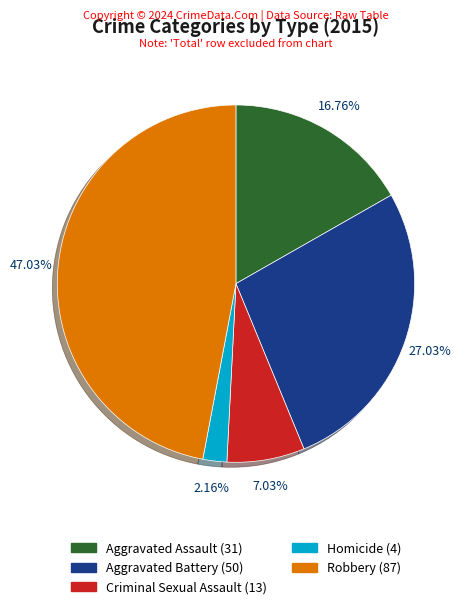

Does Criminal Sexual Assault represent more than half of the total?

No